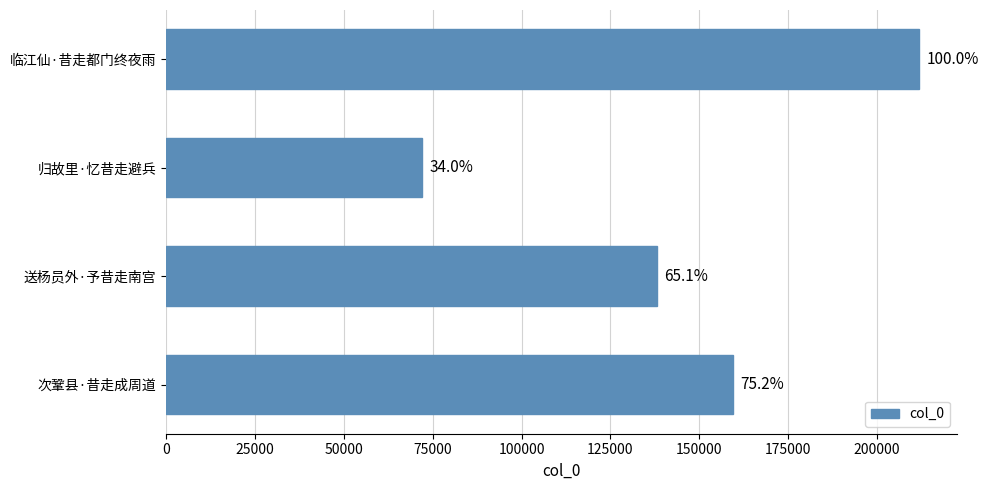

How many bars are there in total?

4